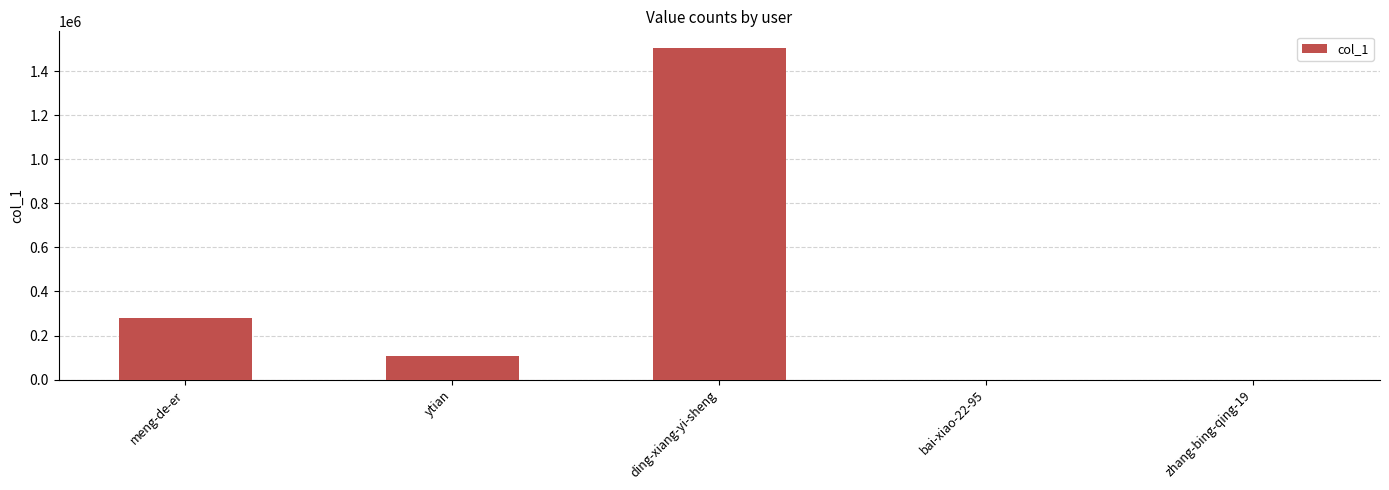

Is it true that the value at bai-xiao-22-95 is 4?

True